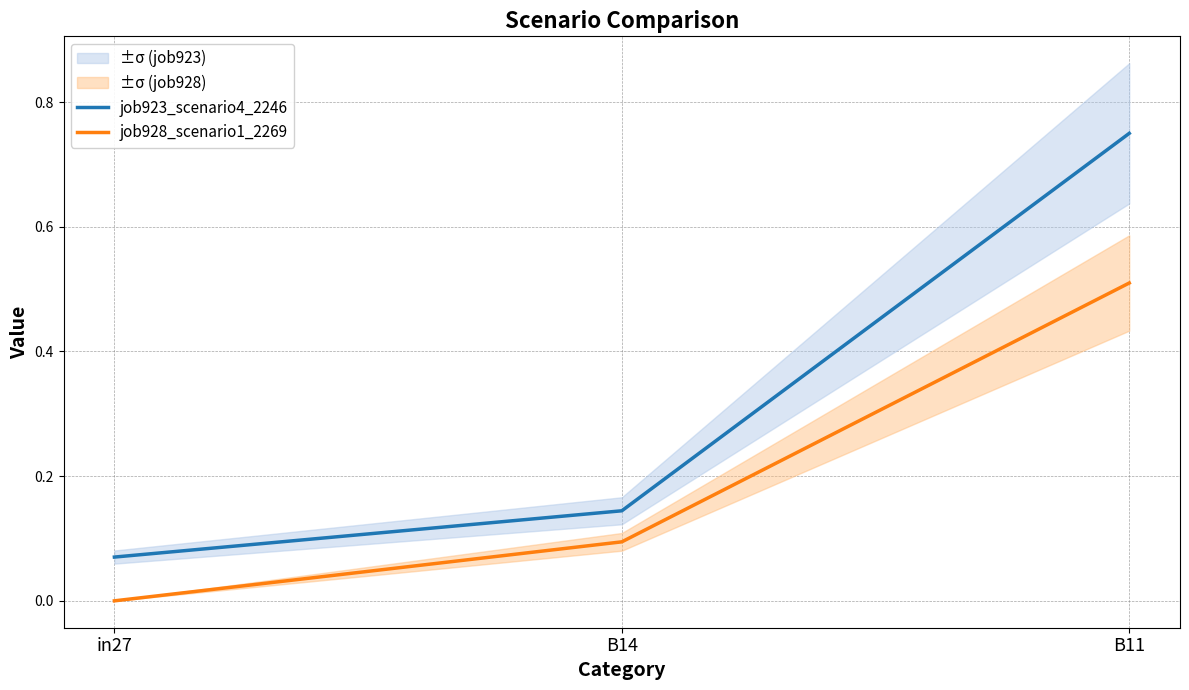

What is the difference between the job928_scenario1_2269 values at in27 and B14?

0.1